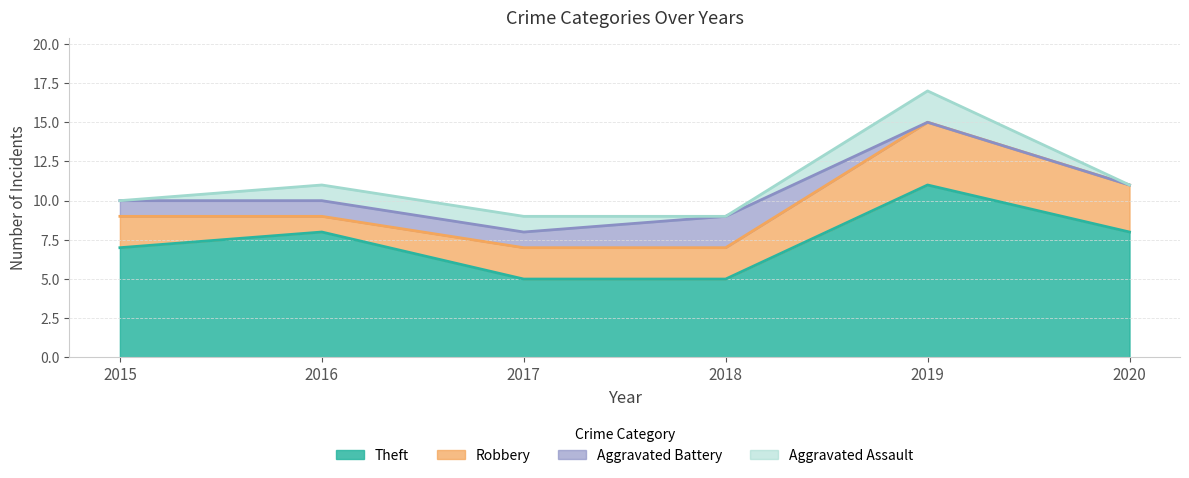

At which category is the sum across all series the highest?

2019